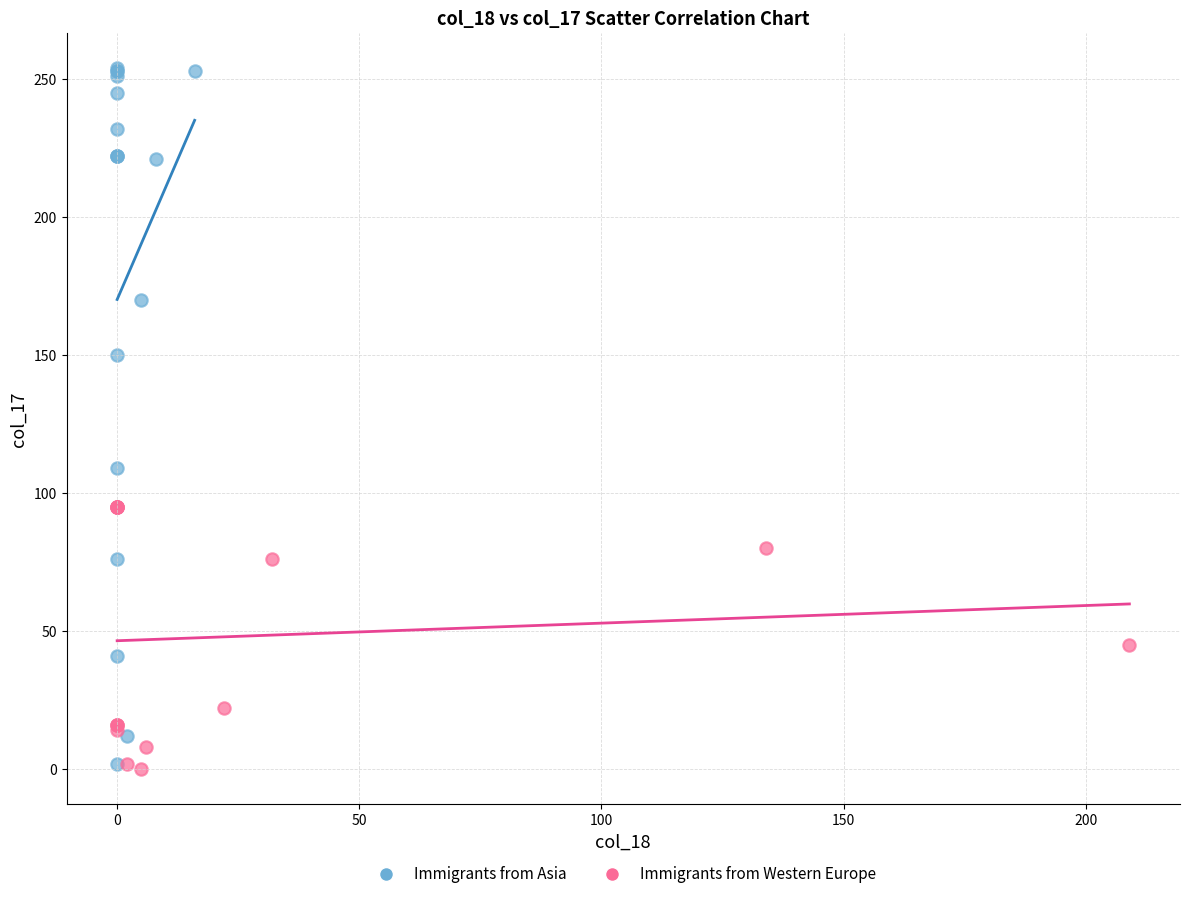

Which series reaches the maximum Y coordinate?

Immigrants from Asia